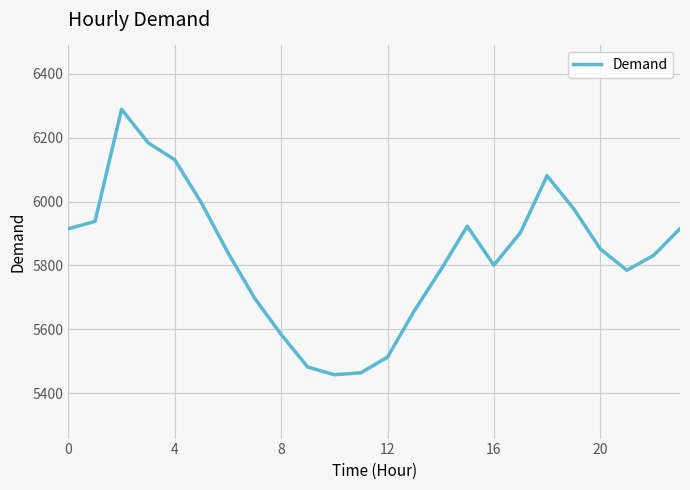

What is the average value?

5834